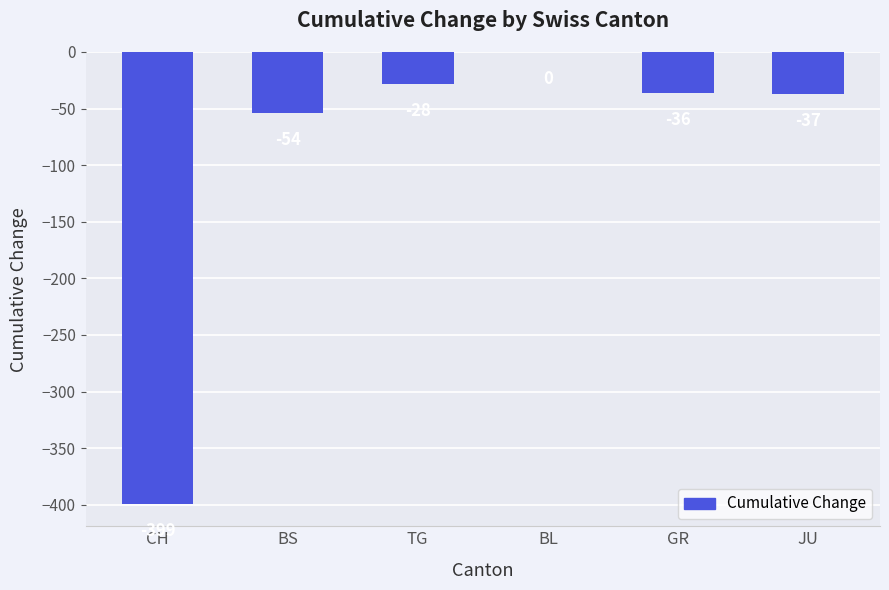

How many data points does each series have?

6